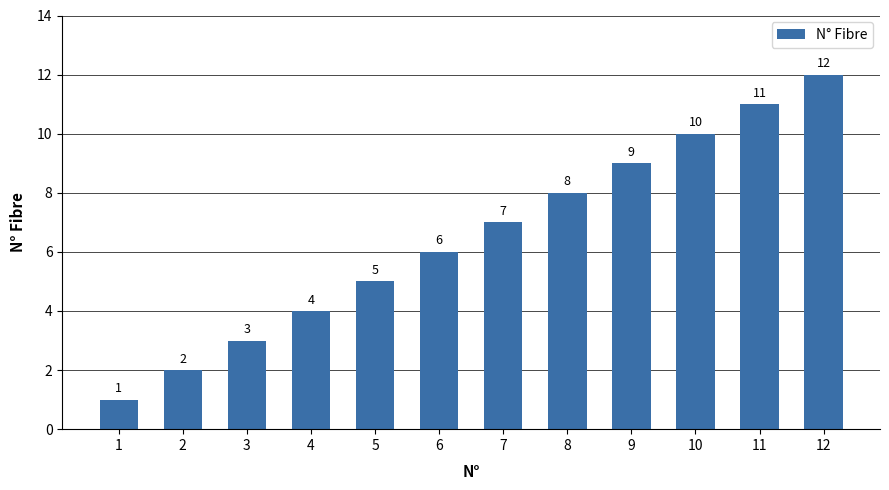

What is the change in value from 9 to 11?

+2